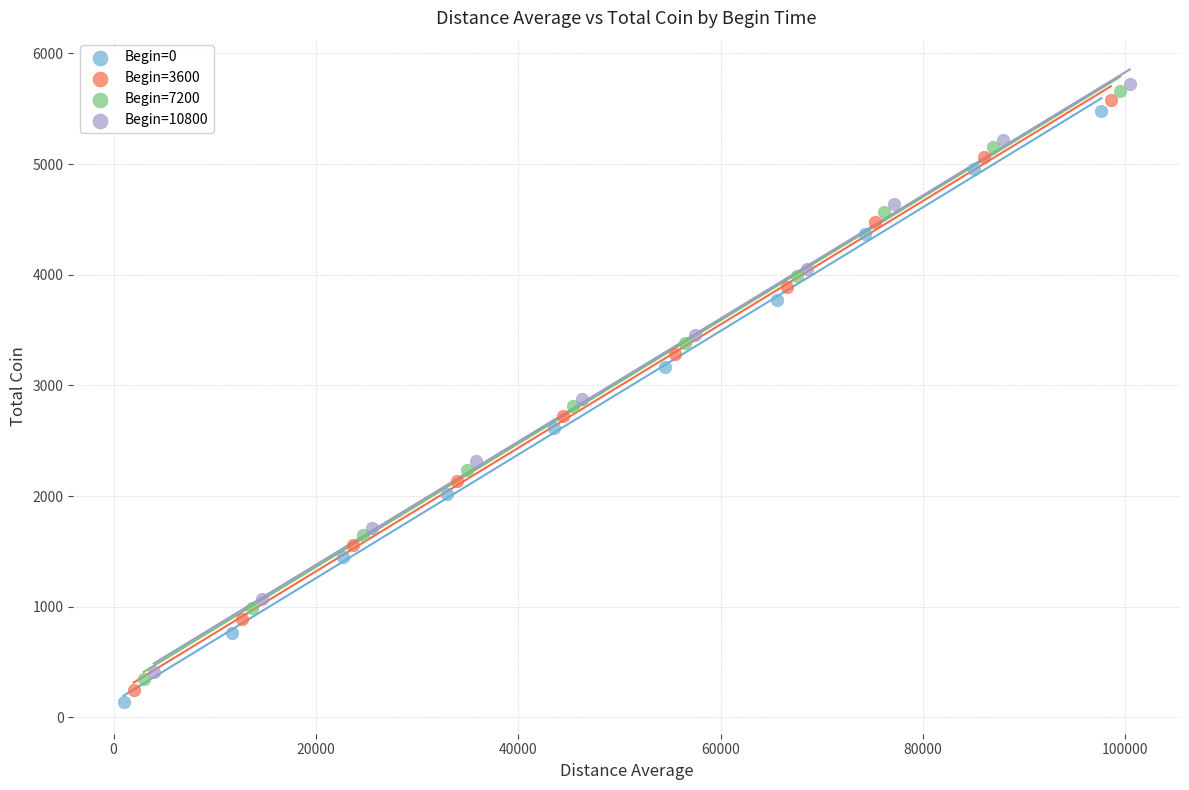

Which series has the widest spread of Y values?

Begin=0